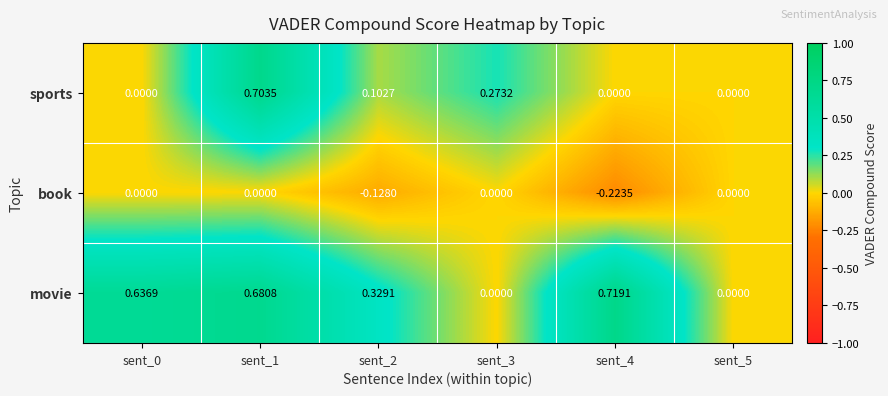

Is the value of book at sent_5 greater than the value of movie at sent_1?

No